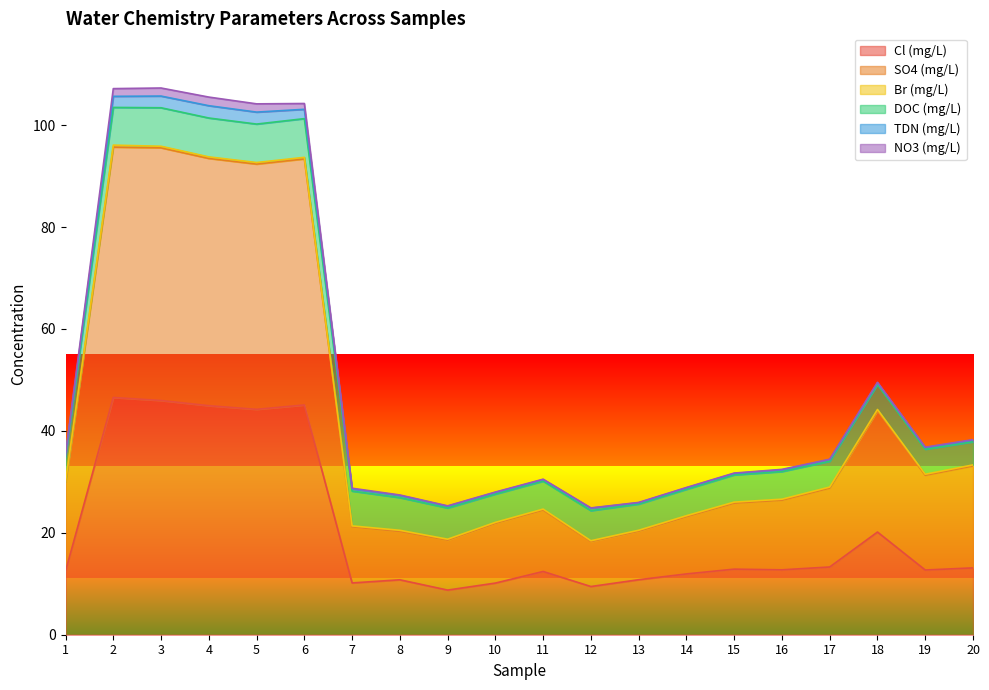

Which series has the largest range (max minus min)?

SO4 (mg/L)